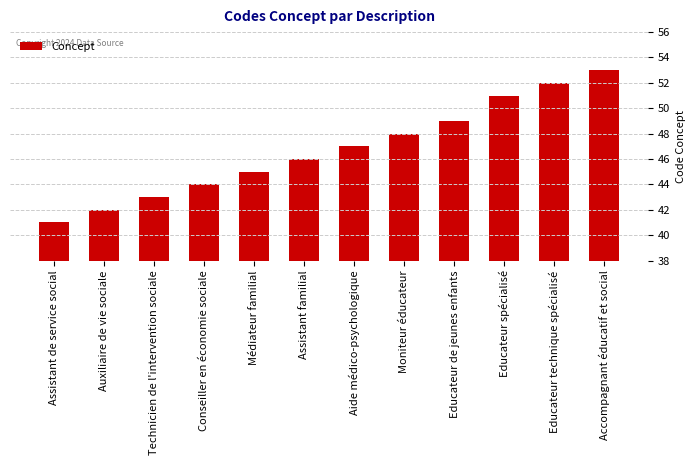

Read the value at Médiateur familial, to the nearest 5.

45